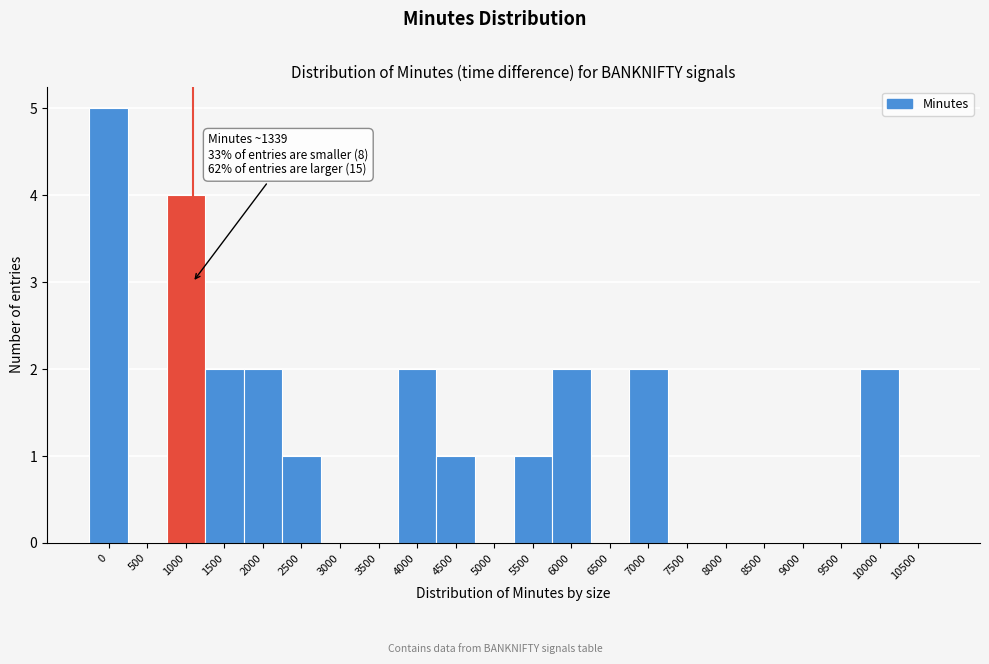

Reading right to left, extract all data points from this chart.

10500=0	10000=2	9500=0	9000=0	8500=0	8000=0	7500=0	7000=2	6500=0	6000=2	5500=1	5000=0	4500=1	4000=2	3500=0	3000=0	2500=1	2000=2	1500=2	1000=4	500=0	0=5